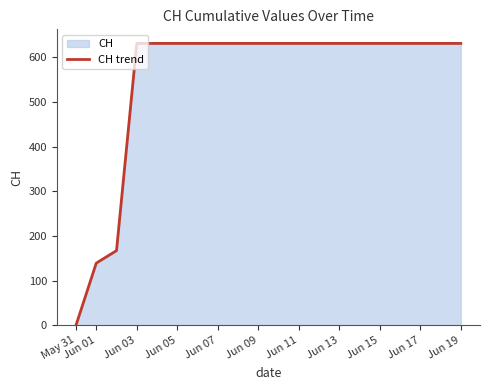

Does the chart have visible grid lines?

No